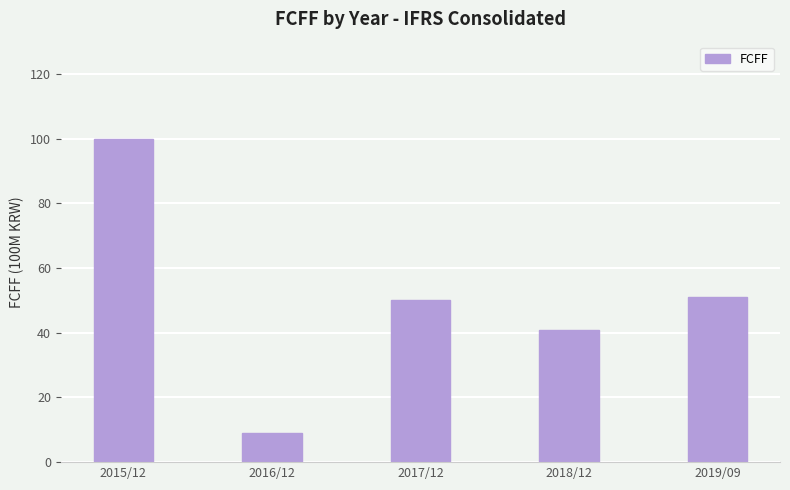

What is the difference between the values at 2019/09 and 2017/12?

1